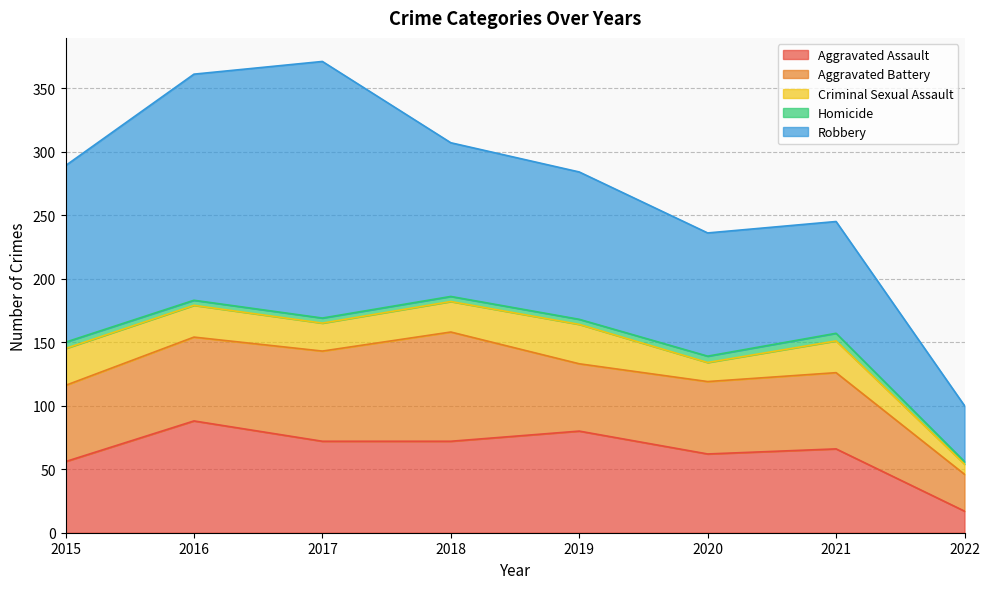

Rank the series by their maximum value, from lowest to highest.

Homicide, Criminal Sexual Assault, Aggravated Battery, Aggravated Assault, Robbery